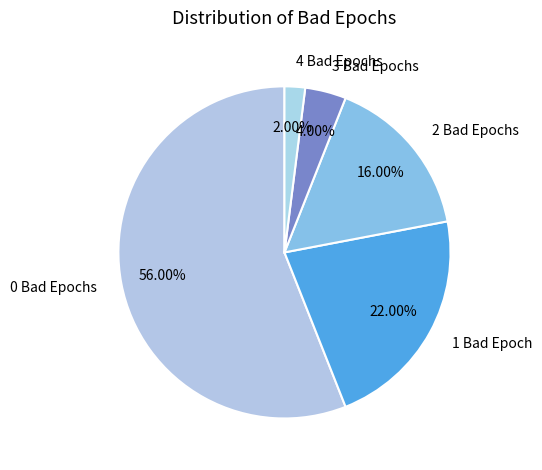

Combined, do 0 Bad Epochs and 4 Bad Epochs account for over 50%?

Yes